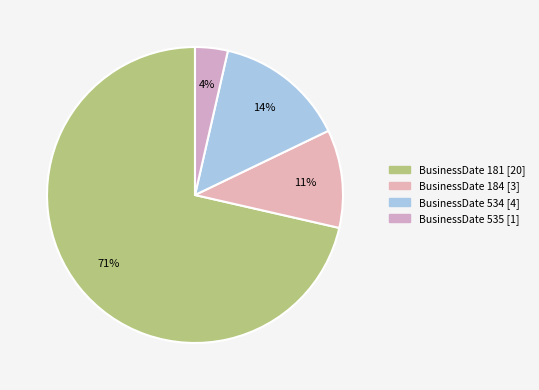

Count the number of slices in the pie.

4